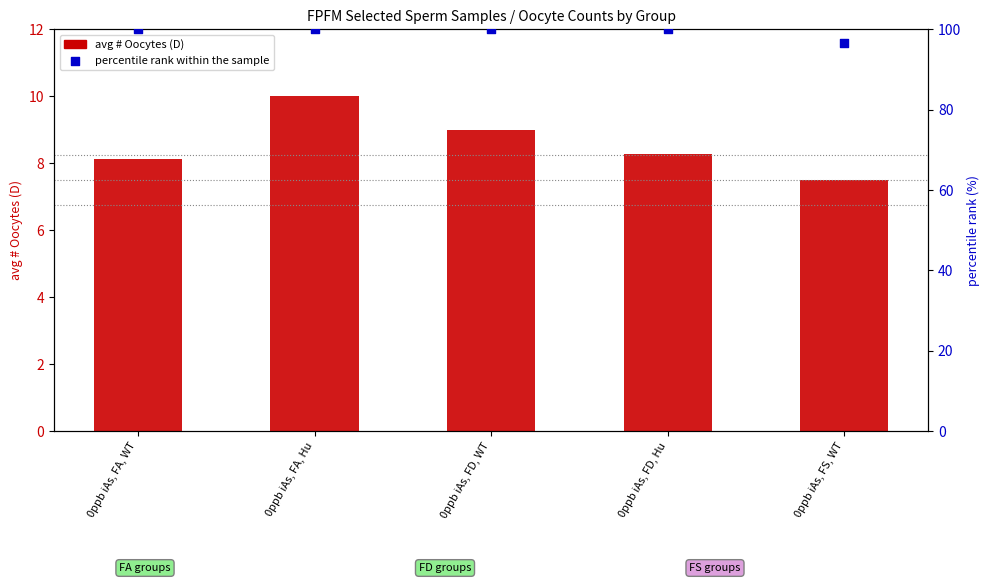

Which series has the largest total across all categories?

percentile rank within the sample